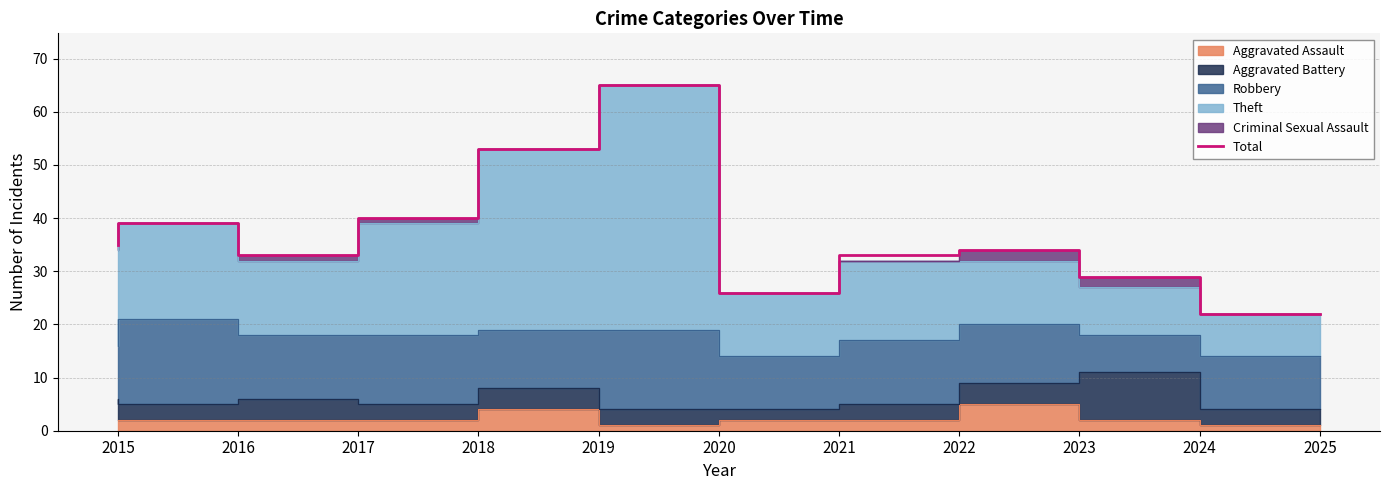

How many values exceed 34?

5